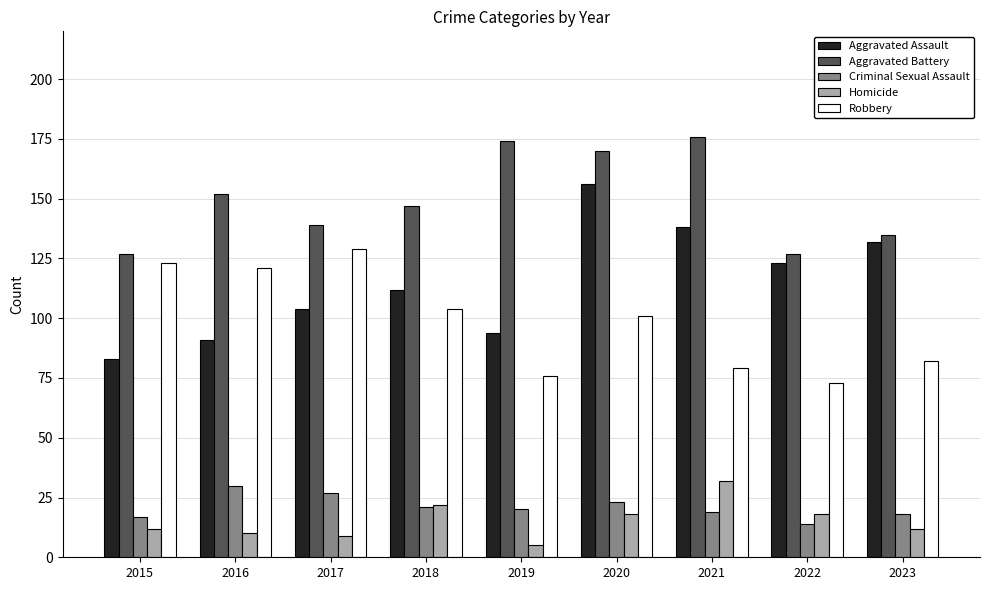

What is the total value across all series at 2015?

362